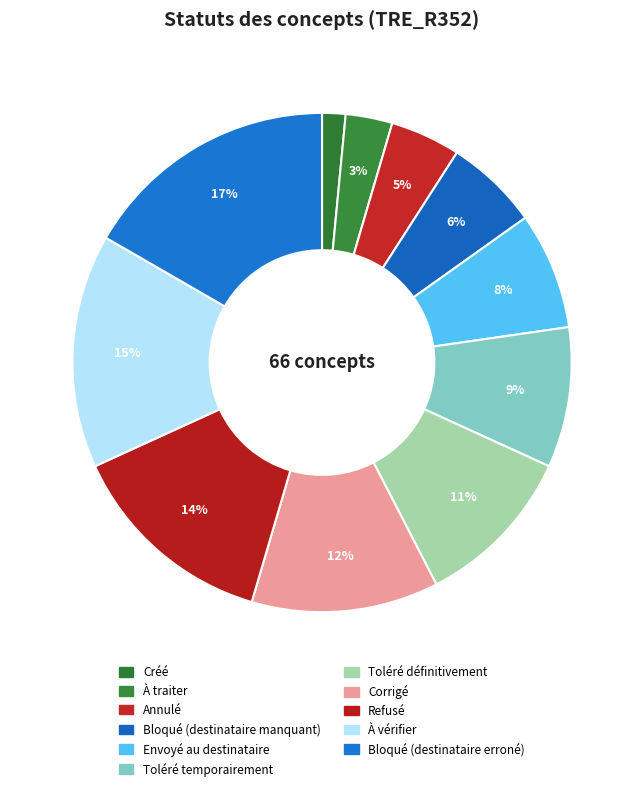

How much of the chart is everything except Annulé?

95.5%